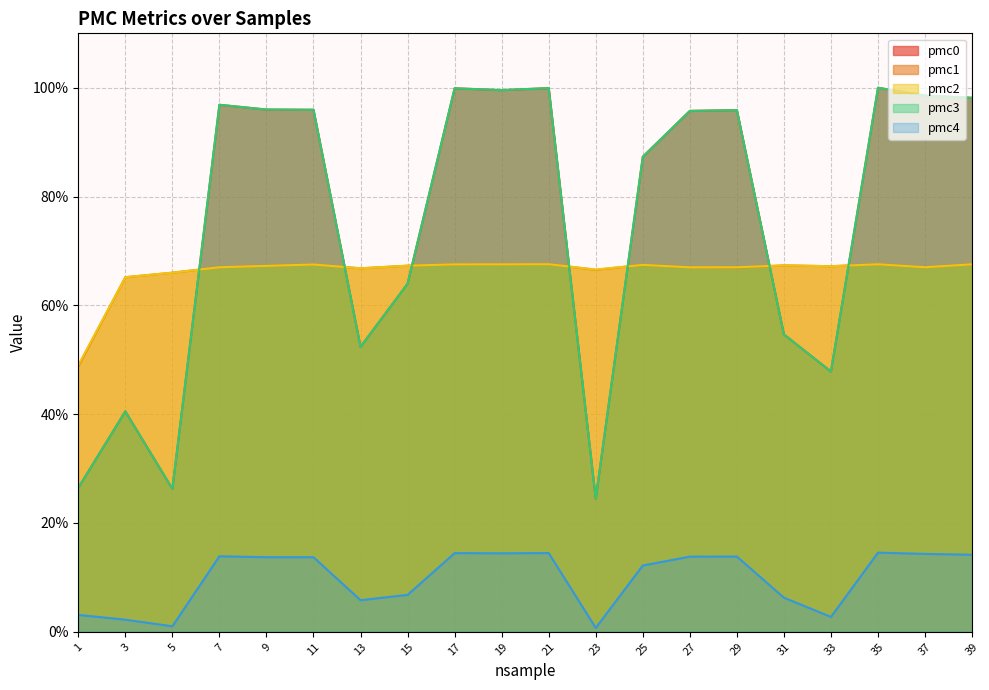

How many interior local peaks does the pmc0 series have?

6